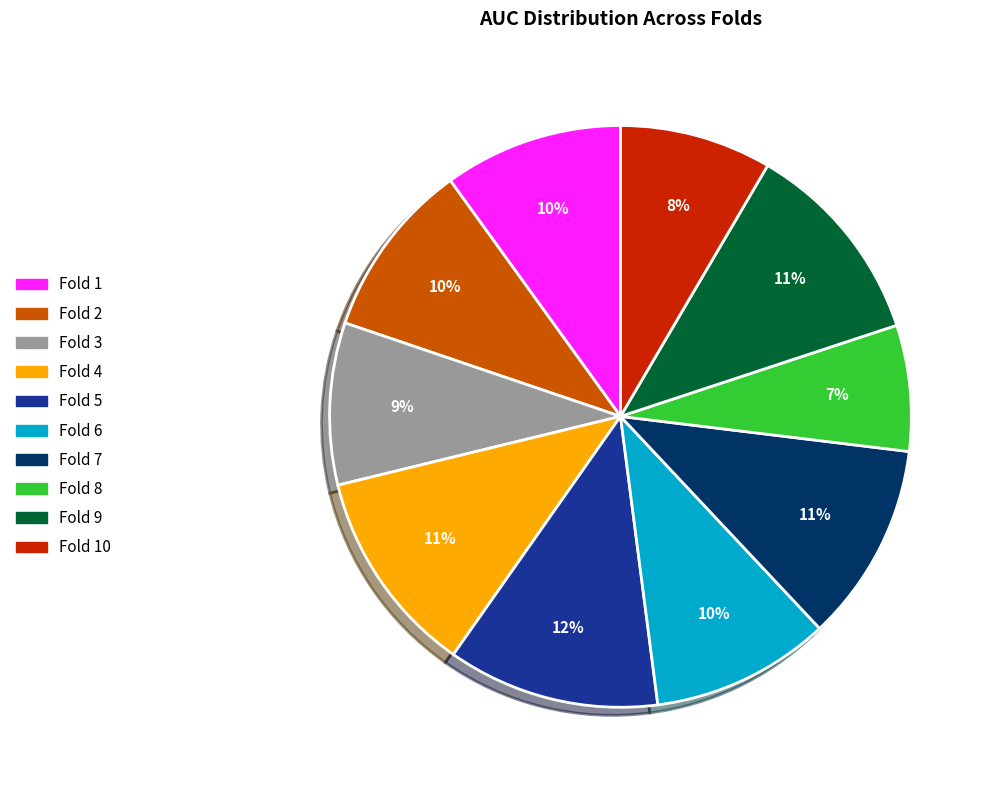

Is Fold 2 the majority of the pie?

No